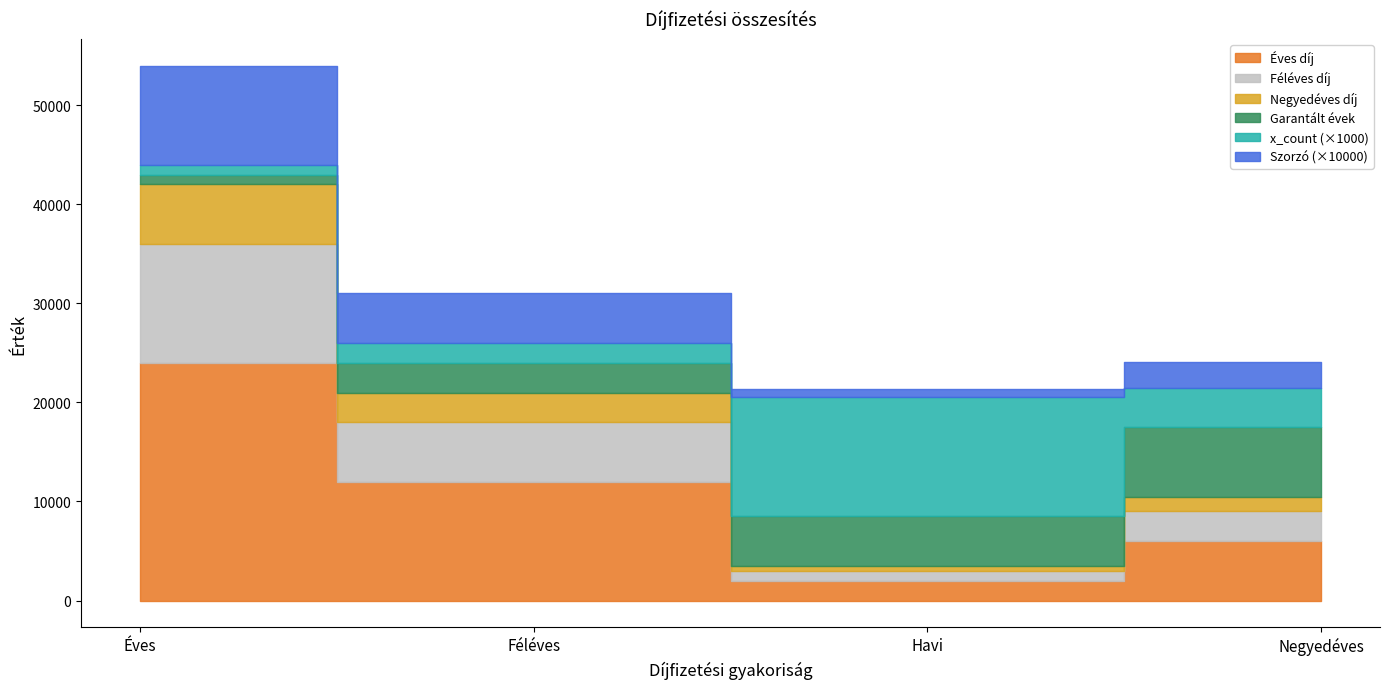

True or false: Éves díj has a value of 2000.0 at Havi.

True